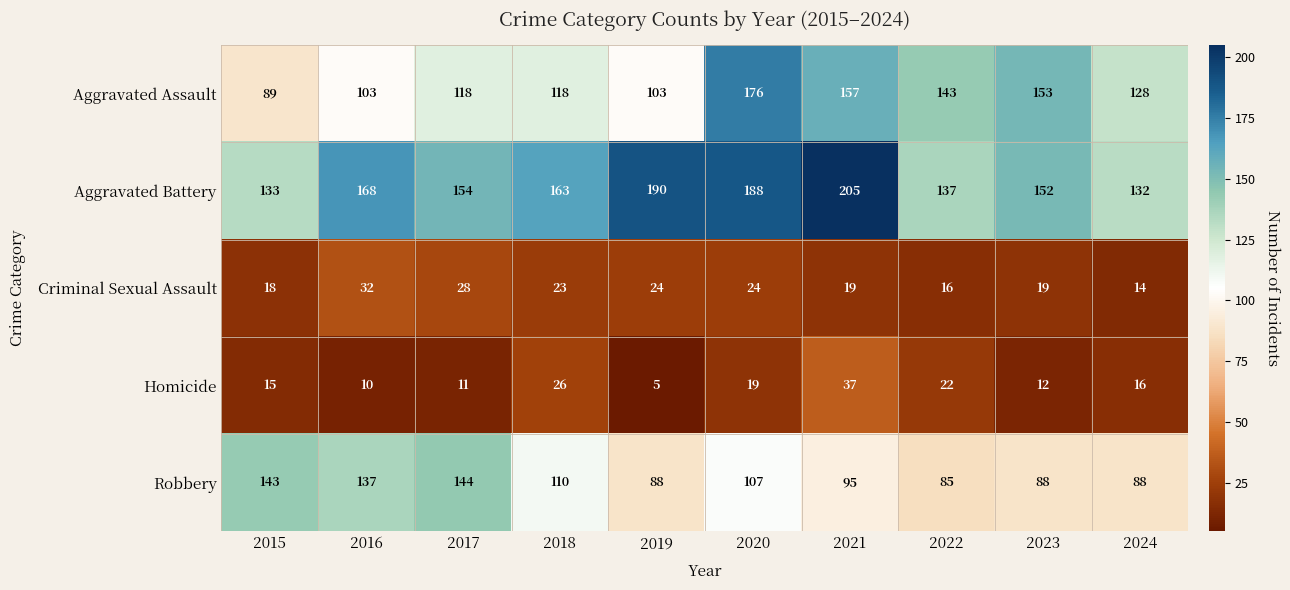

What is the spread (max minus min) of values at 2021?

186